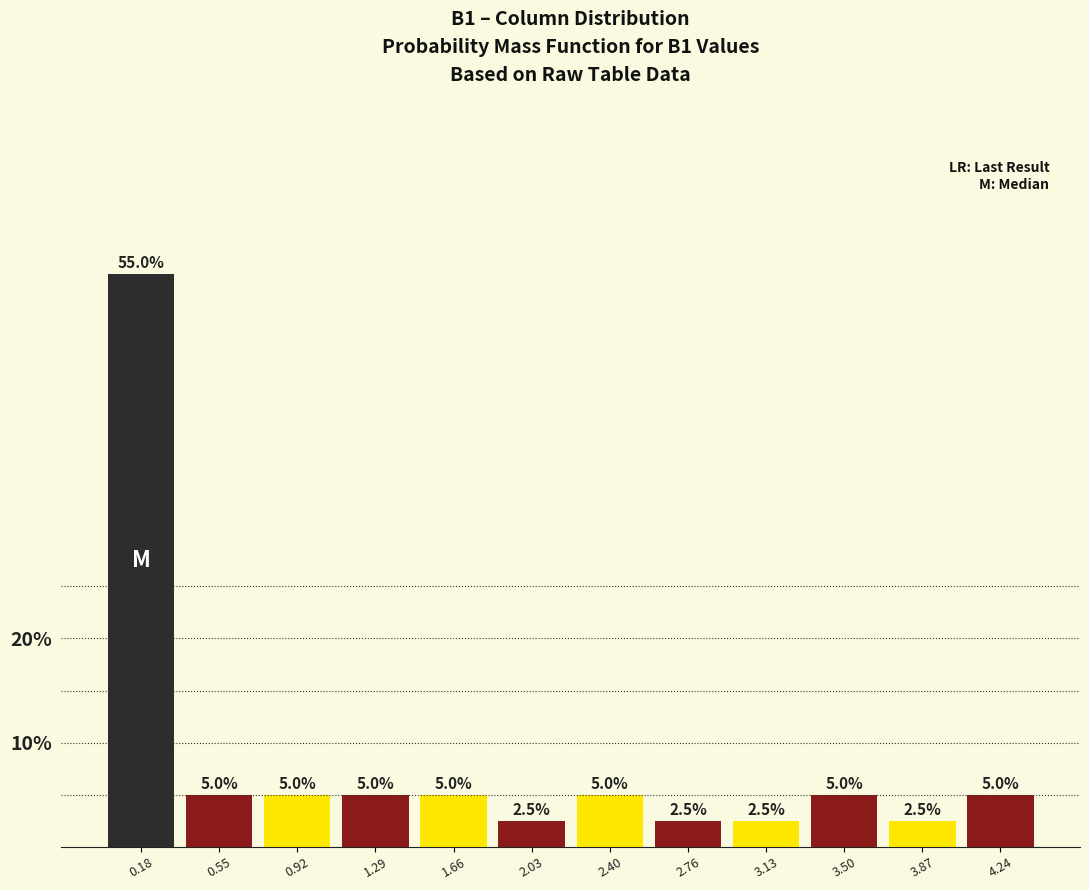

Reading left to right, list every bar in this chart as the range it spans on the x-axis followed by its height. The bar edges are not printed on the chart, so give them approximately, as read against the axis.

0.00 to 0.35: 55.0
0.35 to 0.75: 5.0
0.75 to 1.10: 5.0
1.10 to 1.45: 5.0
1.45 to 1.85: 5.0
1.85 to 2.20: 2.5
2.20 to 2.60: 5.0
2.60 to 2.95: 2.5
2.95 to 3.30: 2.5
3.30 to 3.70: 5.0
3.70 to 4.05: 2.5
4.05 to 4.40: 5.0